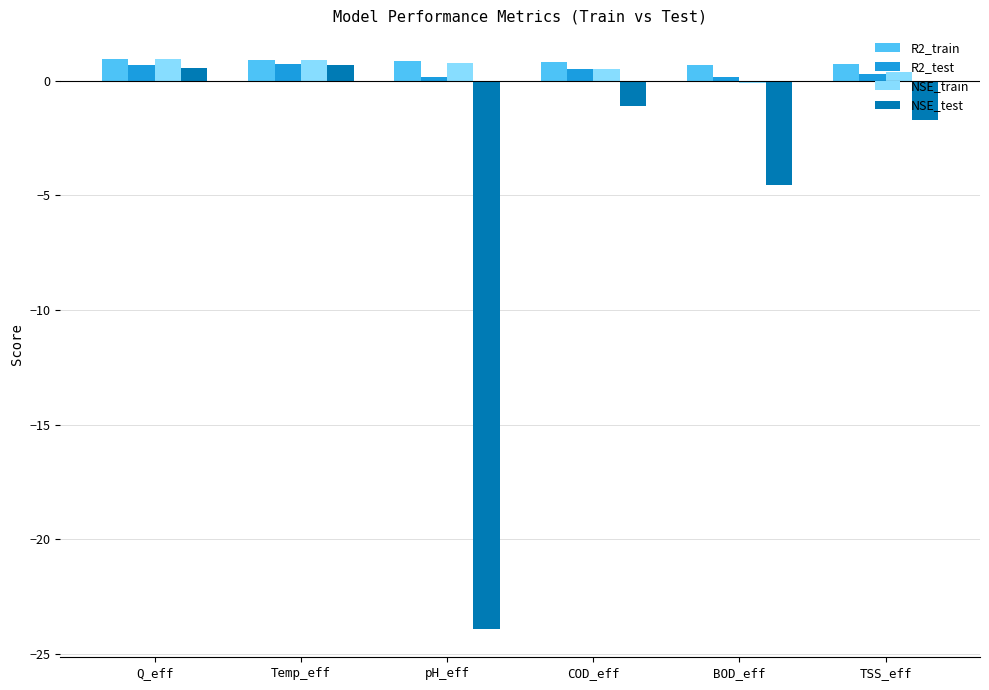

How many data points does each series have?

6